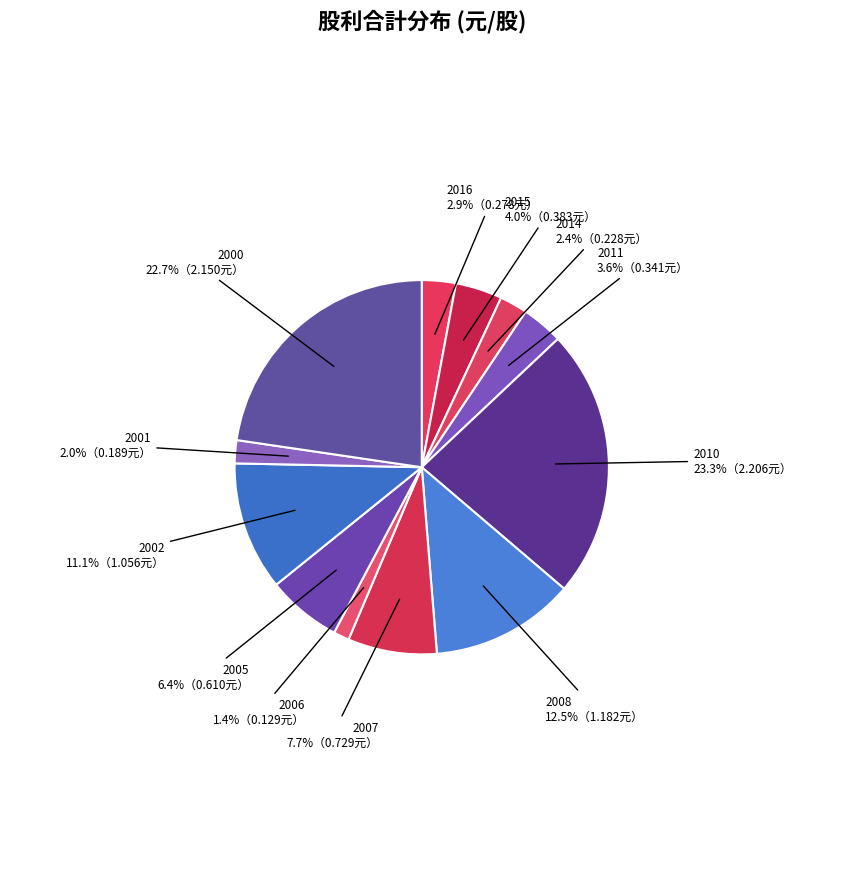

Which category has the biggest portion of the pie?

2010